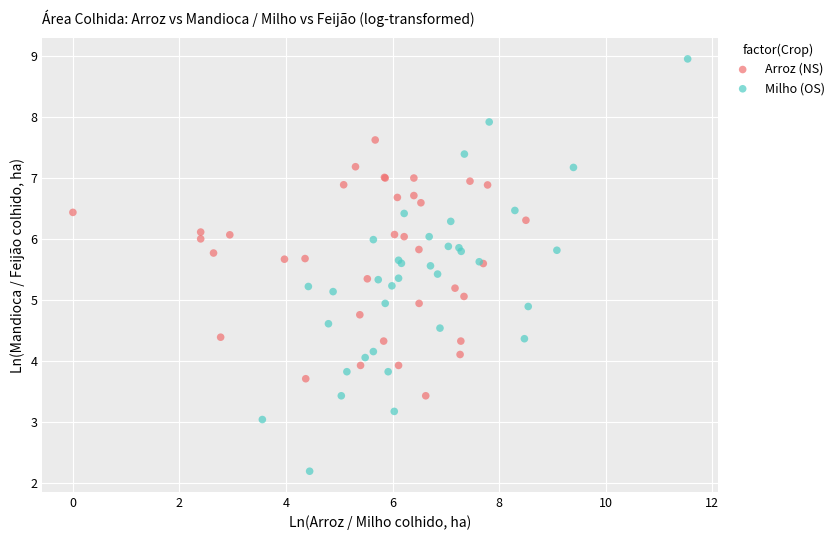

Which series contains the highest Y value?

Milho (OS)